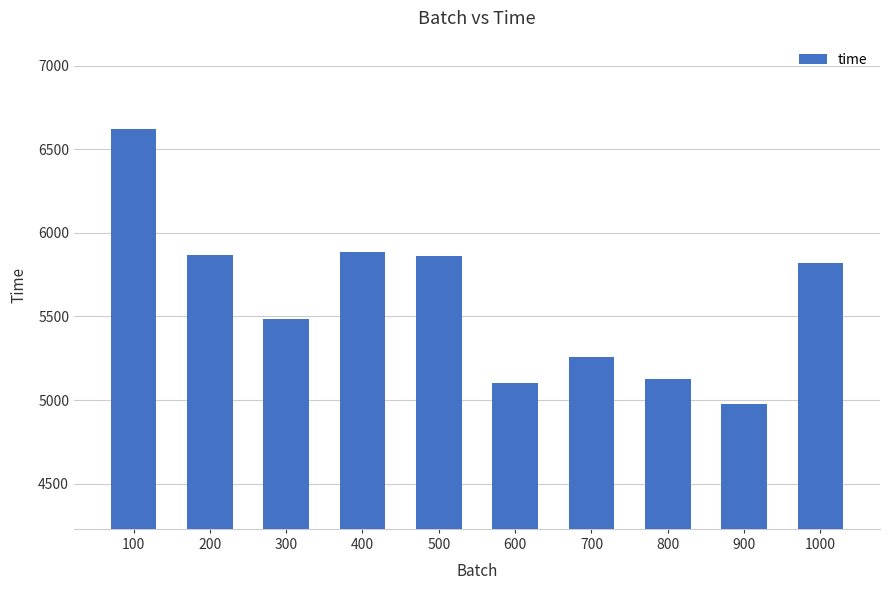

What is the value of the 5th bar from the left?

5860